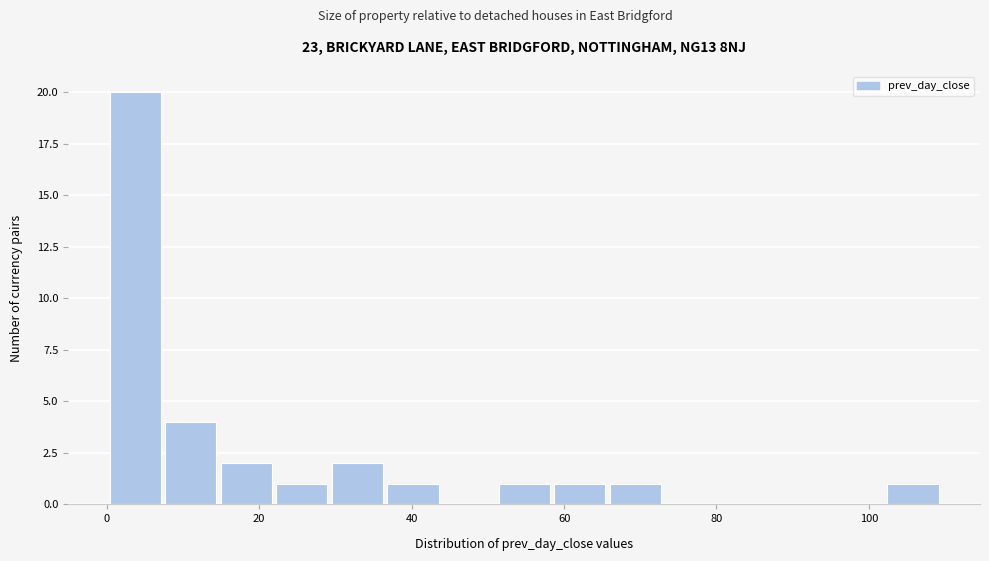

Read against the x-axis, roughly where is the centre of the tallest bar?

4